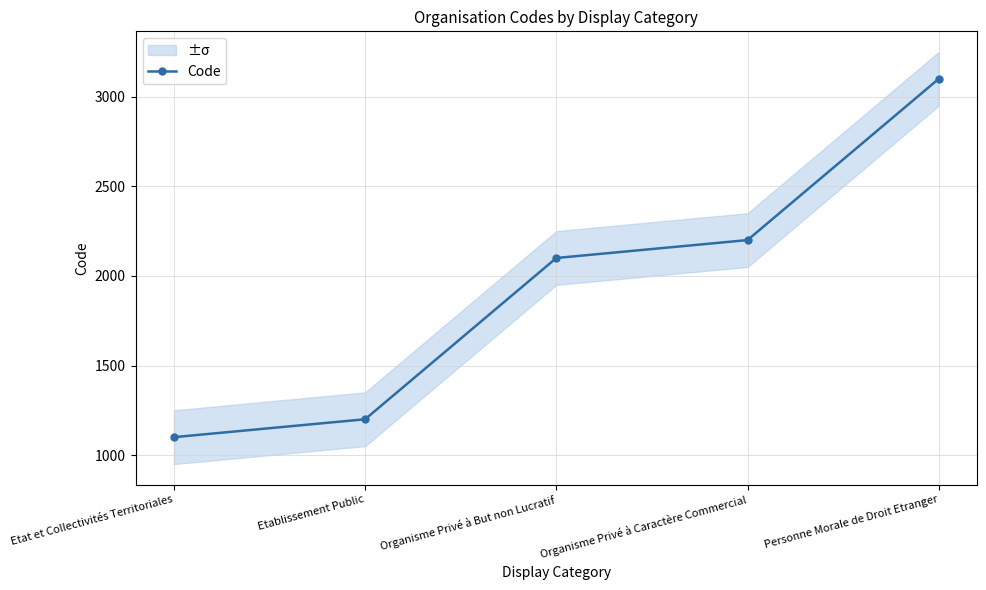

What value does the data have at Organisme Privé à But non Lucratif, to the nearest 100?

2100